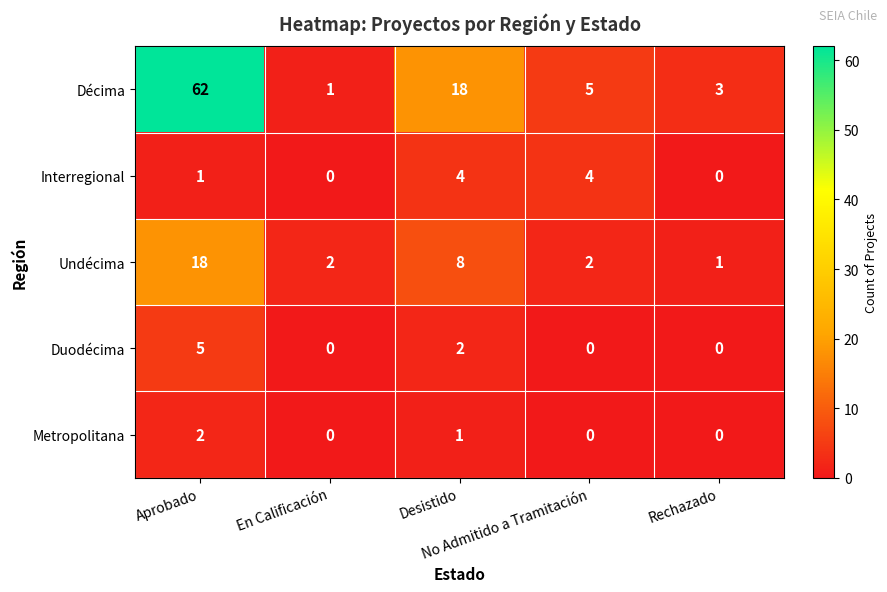

How many series are shown in this chart?

5